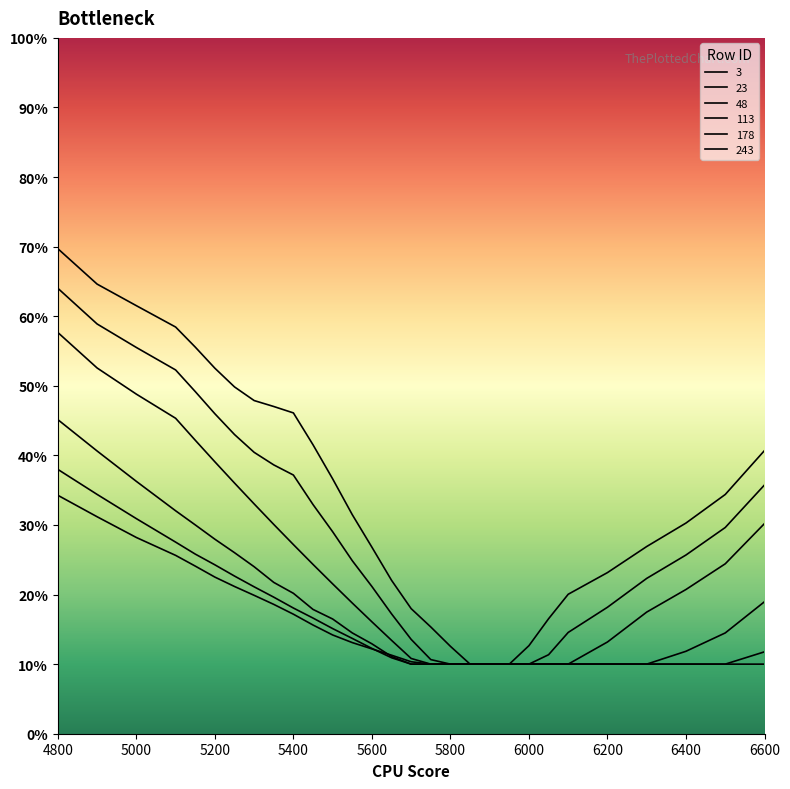

Does the chart display data point markers on the line(s)?

No